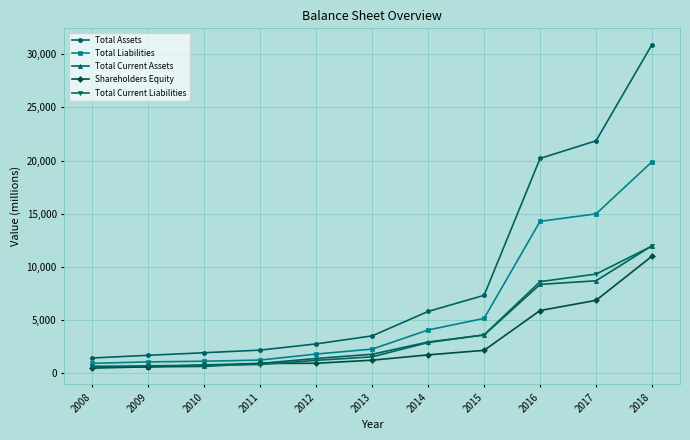

What is the sum of all Total Liabilities values?

66959